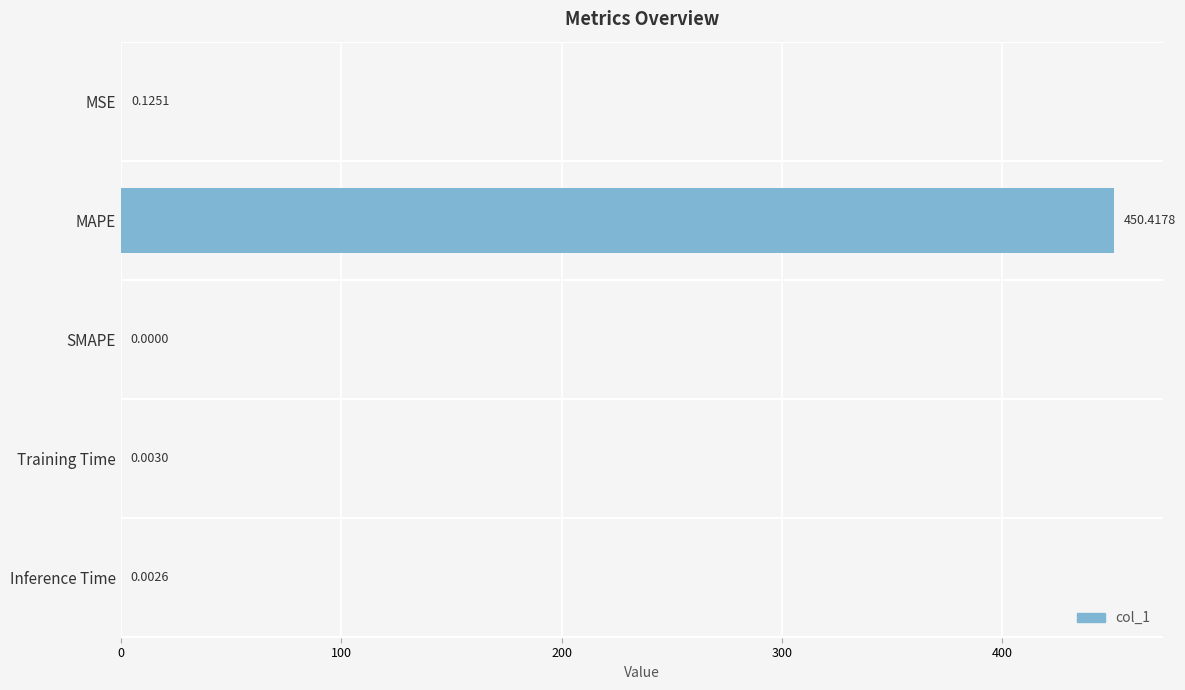

Which label corresponds to the largest value in the chart?

MAPE